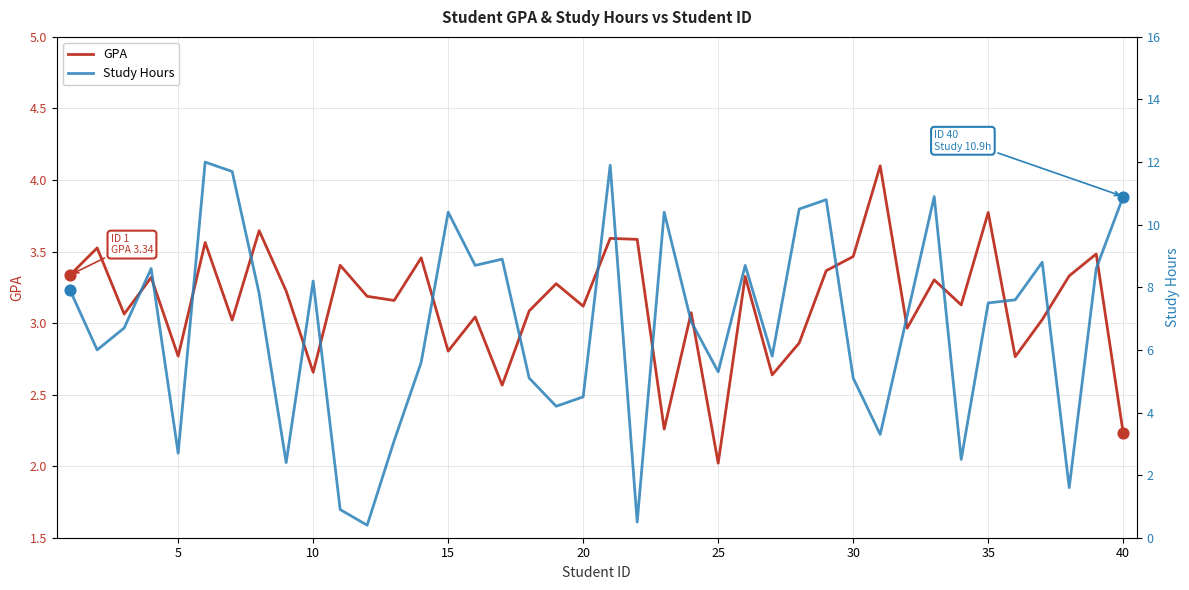

What are all the series names shown in the legend?

GPA, Study Hours